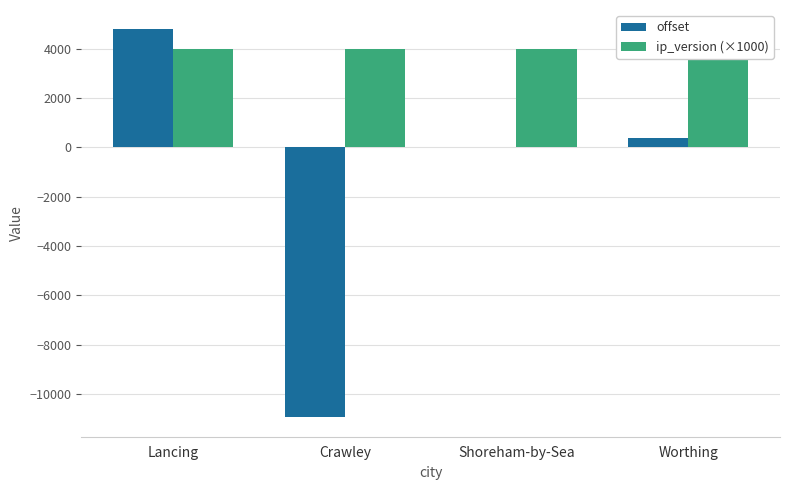

What is the sum of all offset values?

-5752